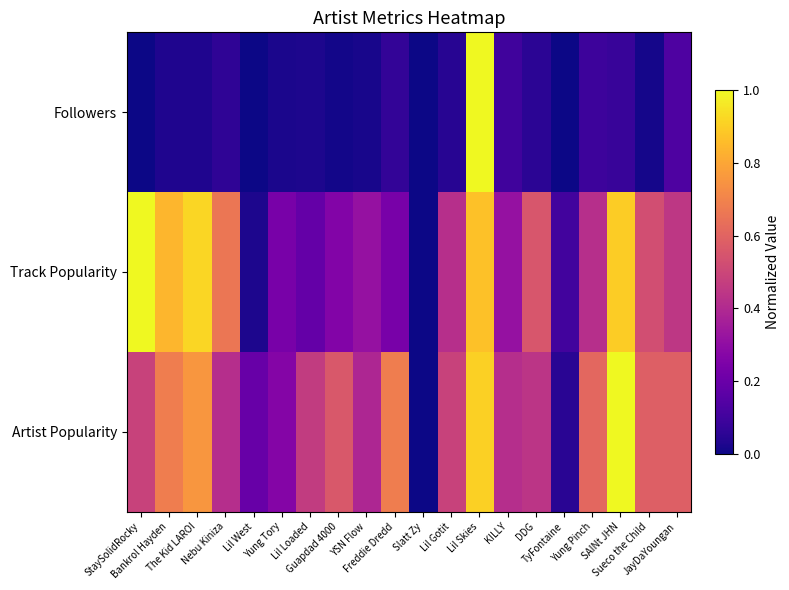

Between Sueco the Child and KILLY, which is larger?

KILLY